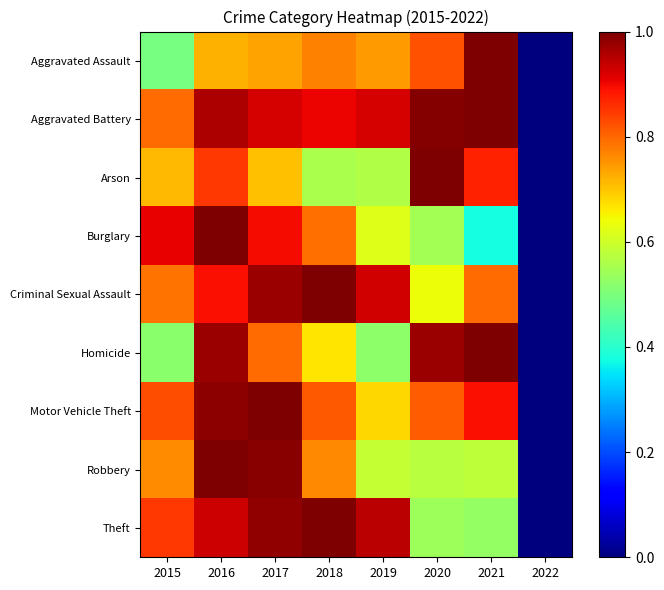

What is the total value across all series at 2019?

6.5